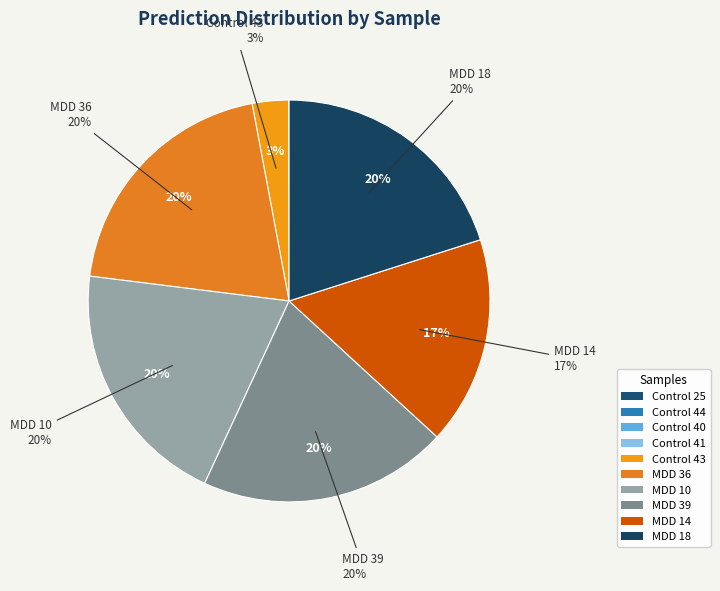

What percentage do MDD 36 and MDD 14 together represent?

36.8%